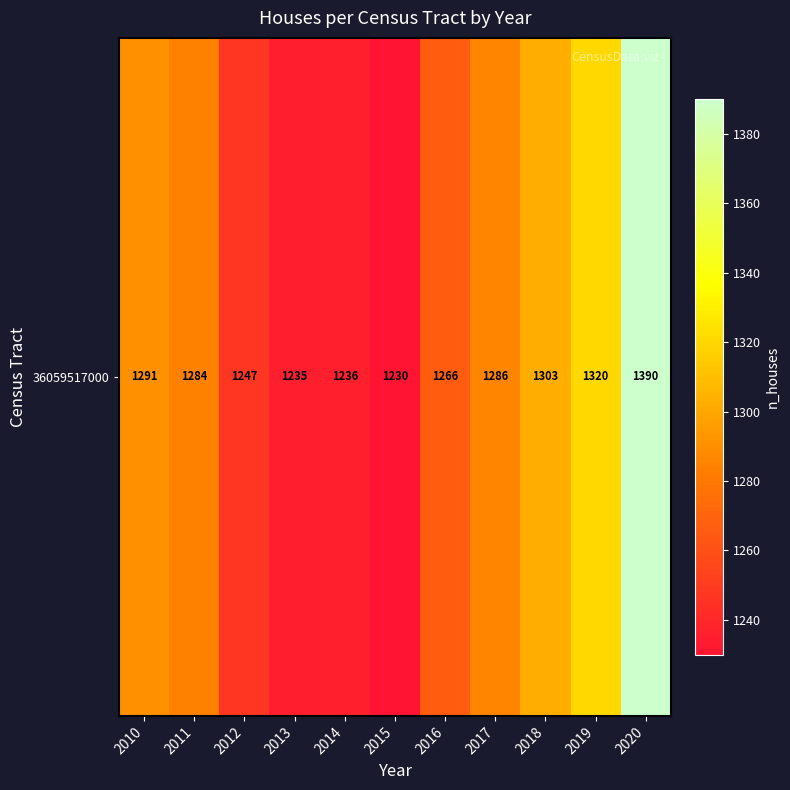

Reading left to right, what are all the values shown in this chart?

1291	1284	1247	1235	1236	1230	1266	1286	1303	1320	1390